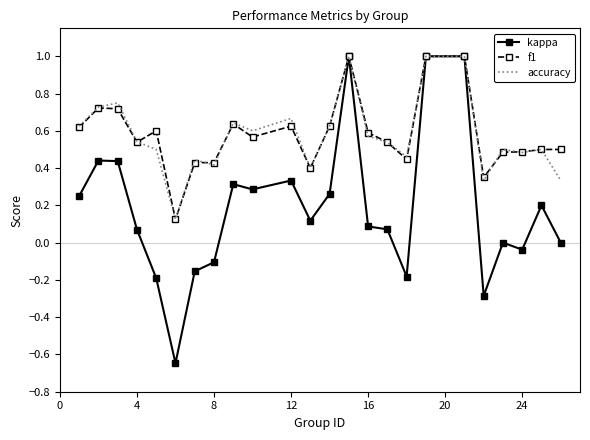

What is the greatest value displayed?

1.0